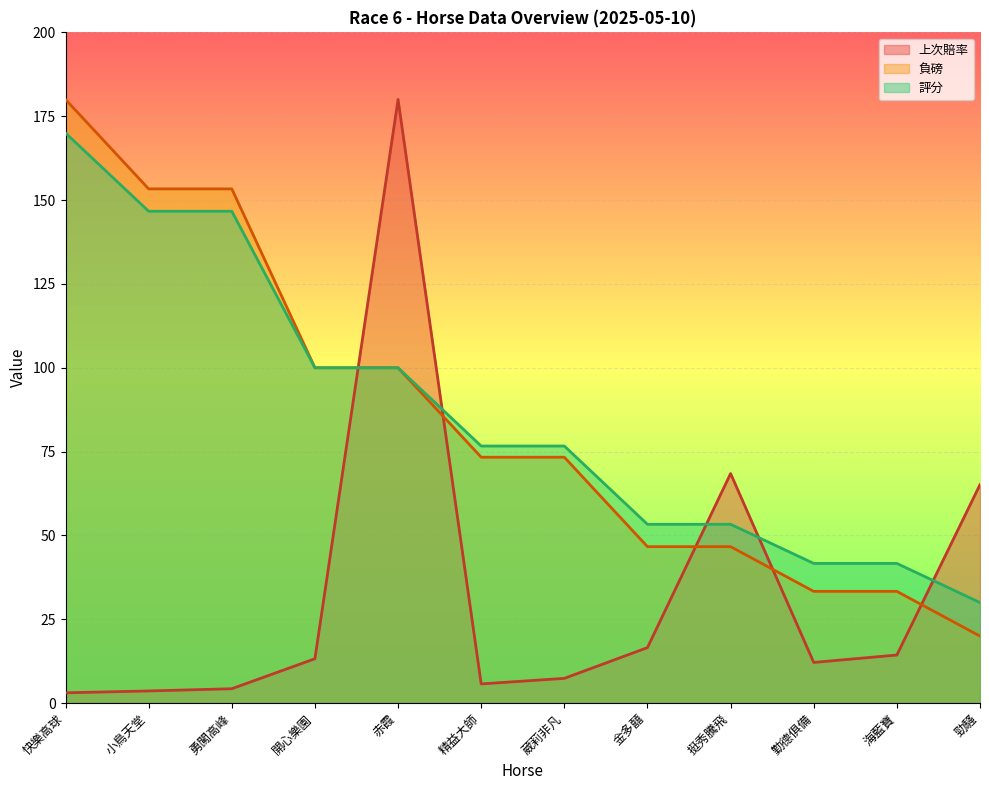

At which label does 負磅 first exceed 73?

快樂高球